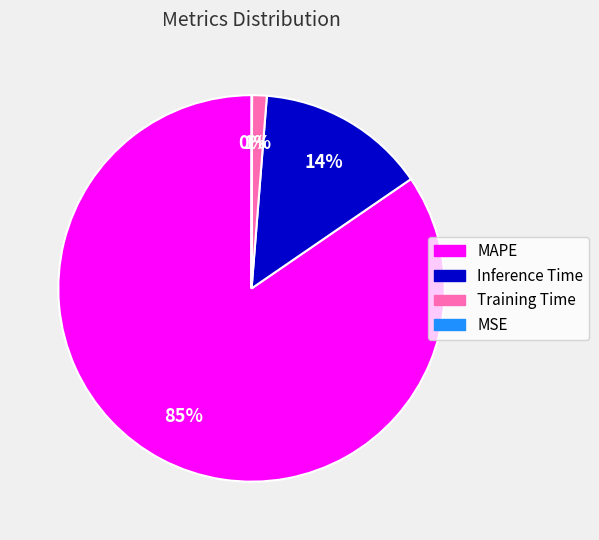

Is the sum of Training Time and MAPE greater than half?

Yes